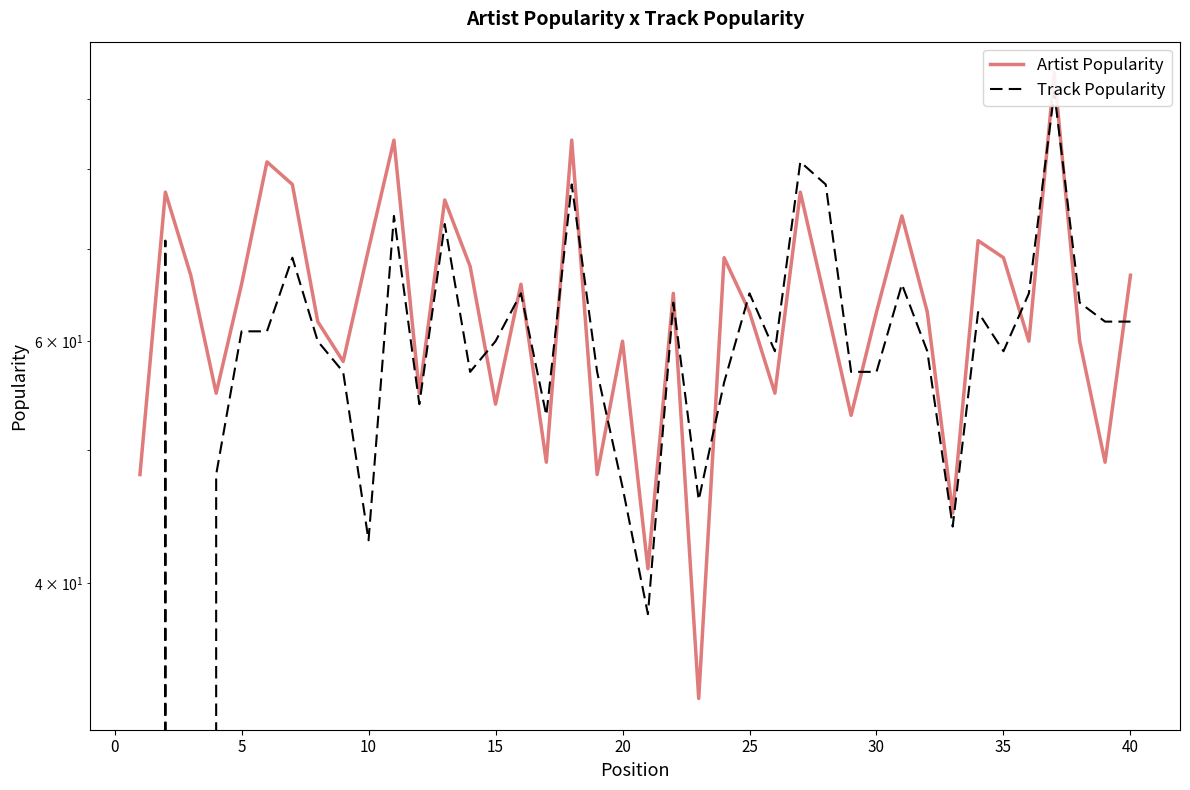

What are all the series names shown in the legend?

Artist Popularity, Track Popularity